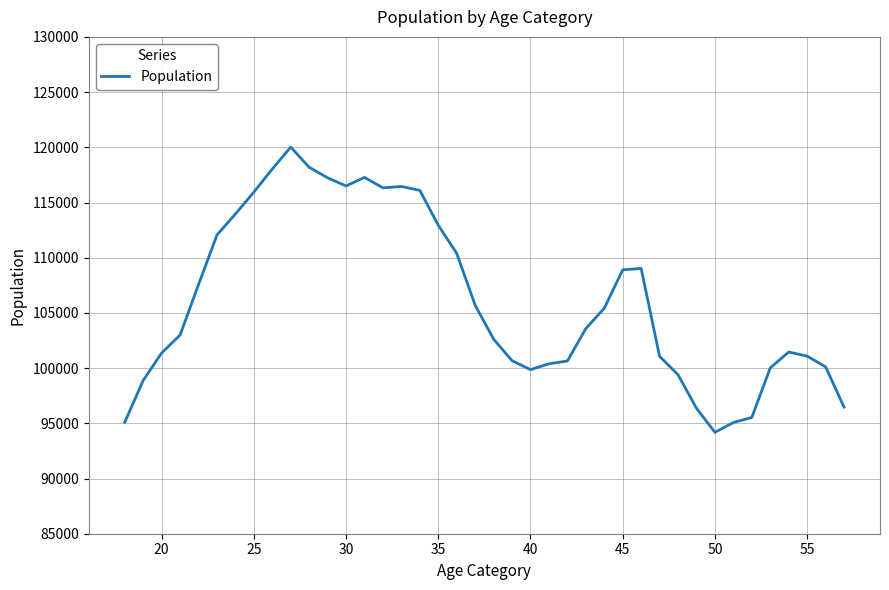

What is the difference between the maximum and minimum values?

25833